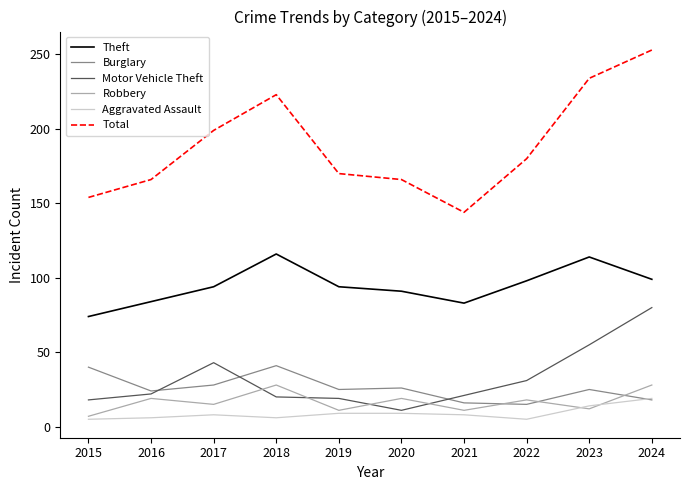

How many lines are shown in the chart?

6